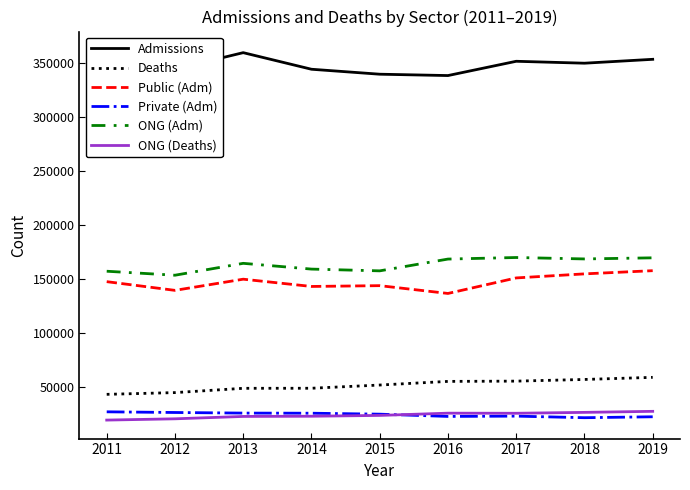

Does the chart display data point markers on the line(s)?

No